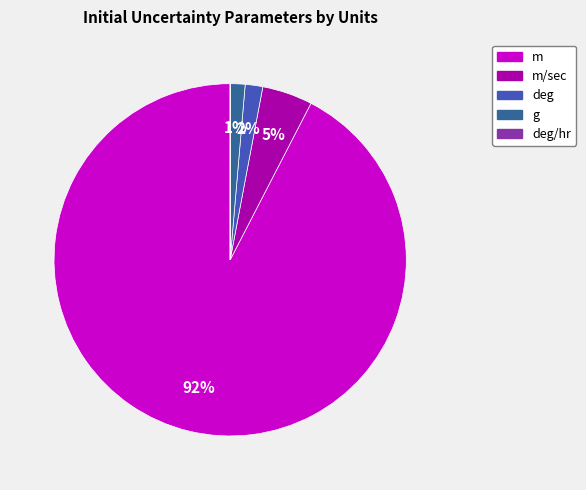

To the nearest percent, what is the average slice percentage?

20%